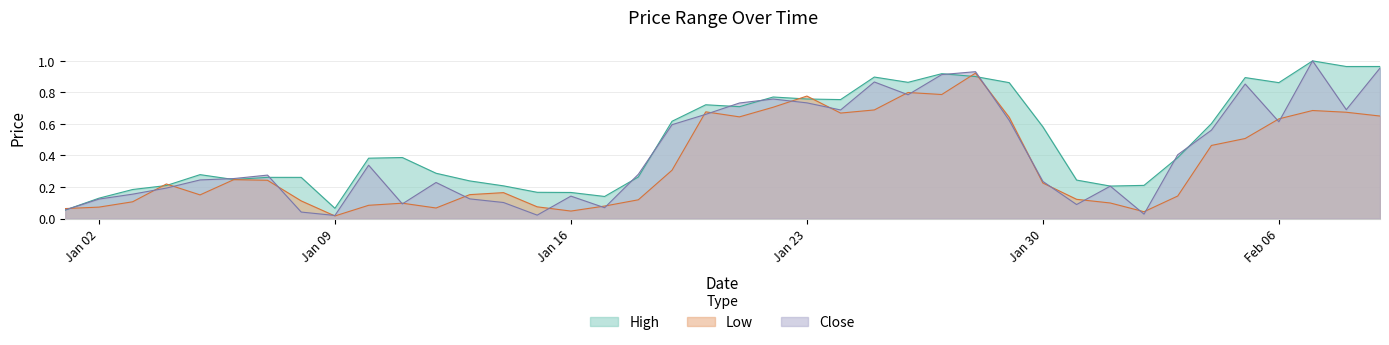

Which series has the largest total across all categories?

High